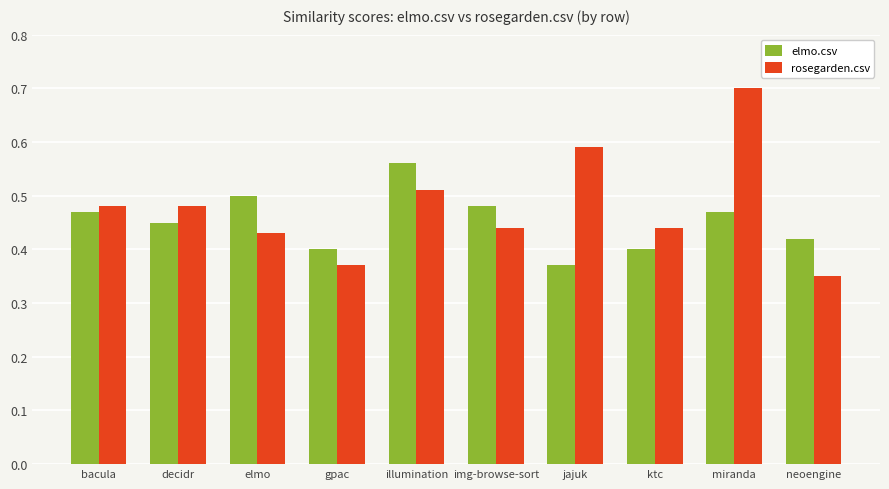

How many distinct data groups are displayed?

2